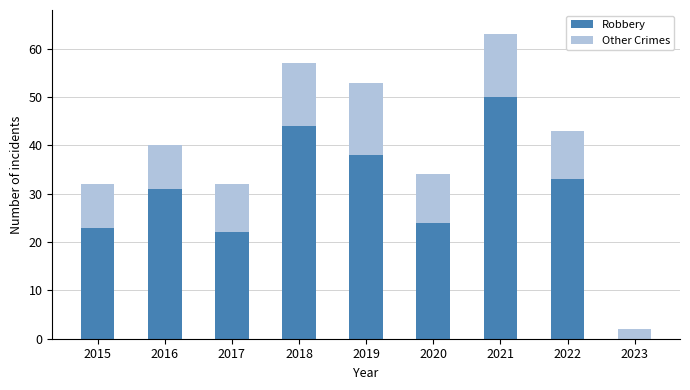

What is the highest value of the Robbery series?

50